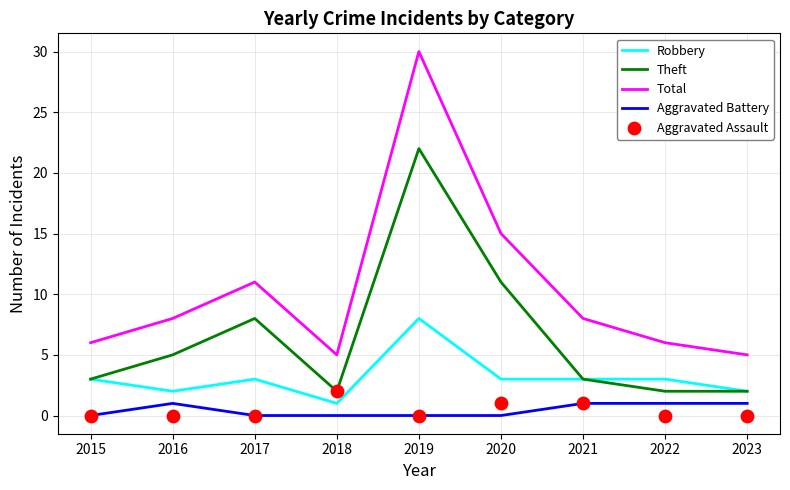

Is the value of Robbery at 2021 greater than the value of Total at 2017?

No